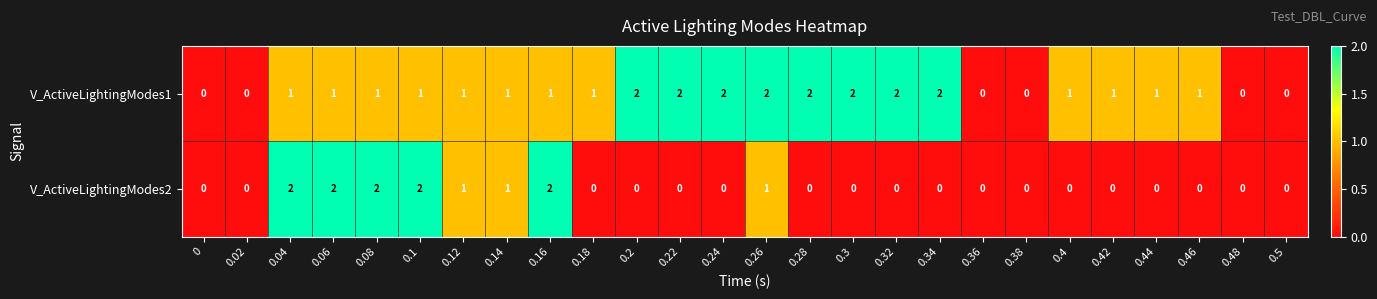

Between 0.06 and 0.18, which series saw the biggest shift?

V_ActiveLightingModes2